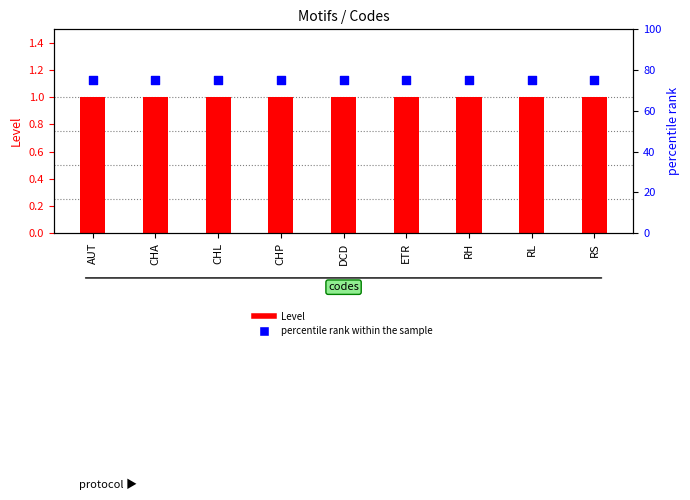

Which series has the largest Y range (max minus min)?

Level